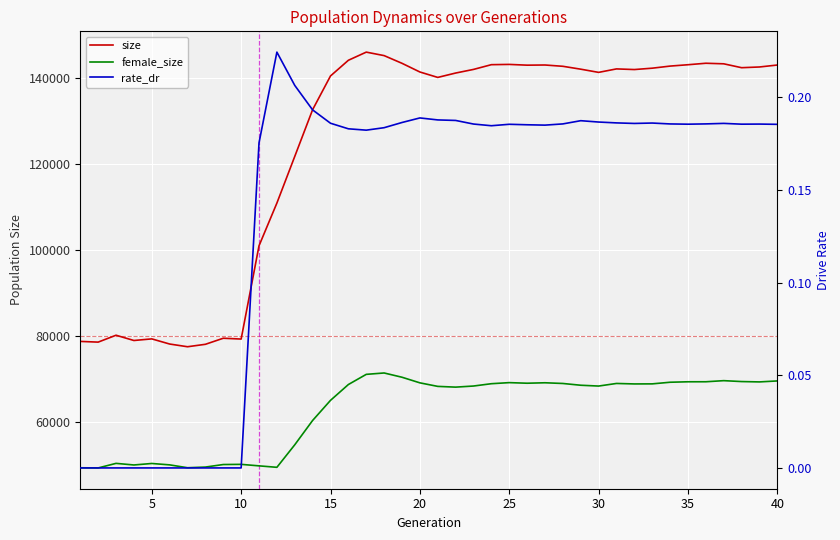

Rank the series by their average value, from highest to lowest.

size, female_size, rate_dr